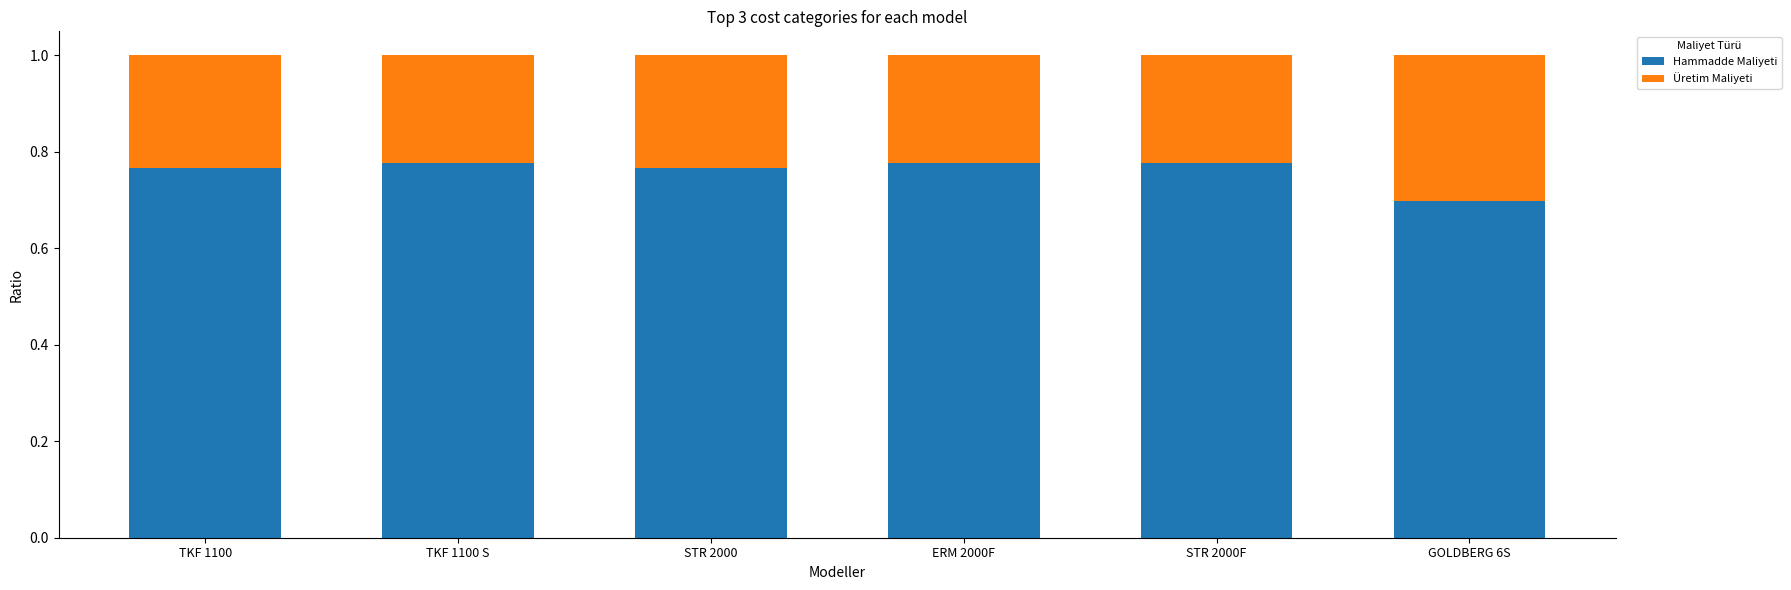

The Hammadde Maliyeti series shows 0.7 at GOLDBERG 6S. True or false?

True